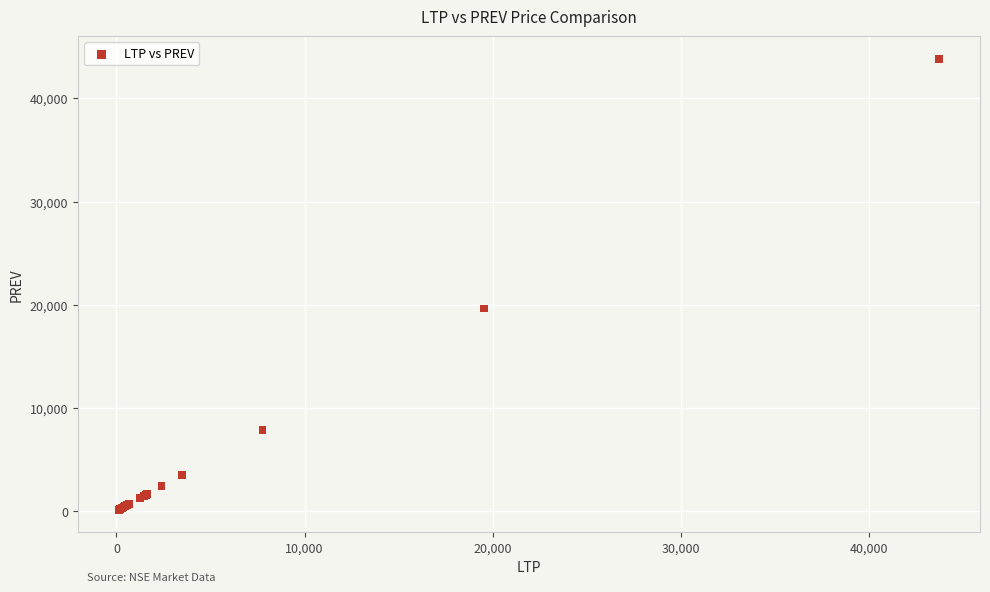

What Y value in the scatter plot is closest to 21985?

19618.8